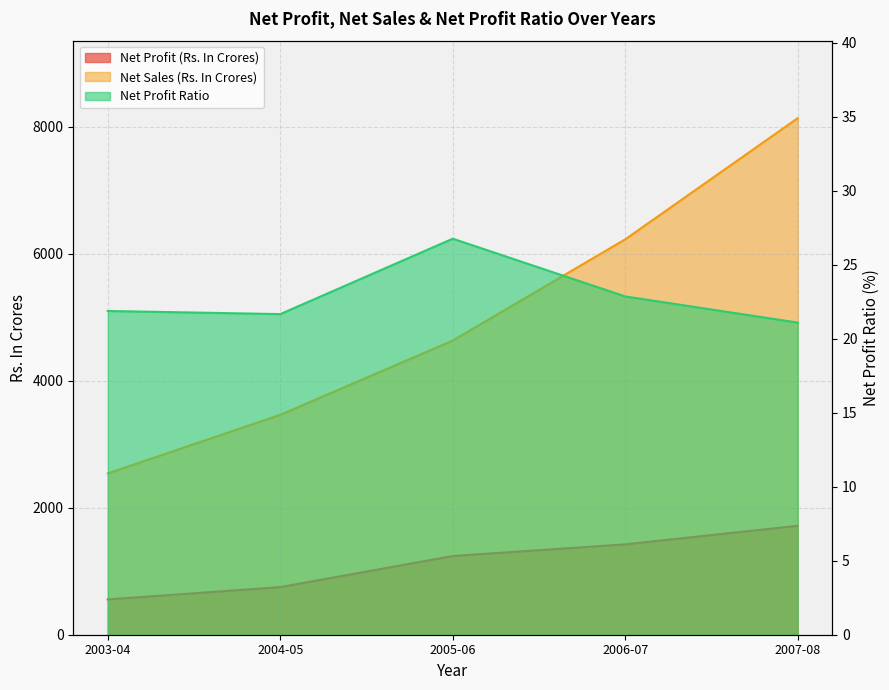

How many data points does each series have?

5